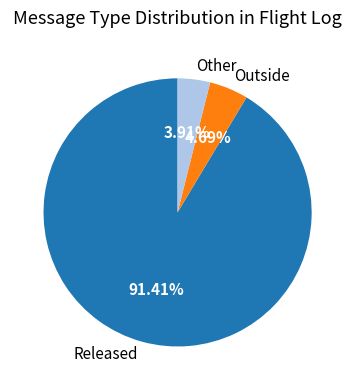

Which category has the smallest portion of the pie?

Other